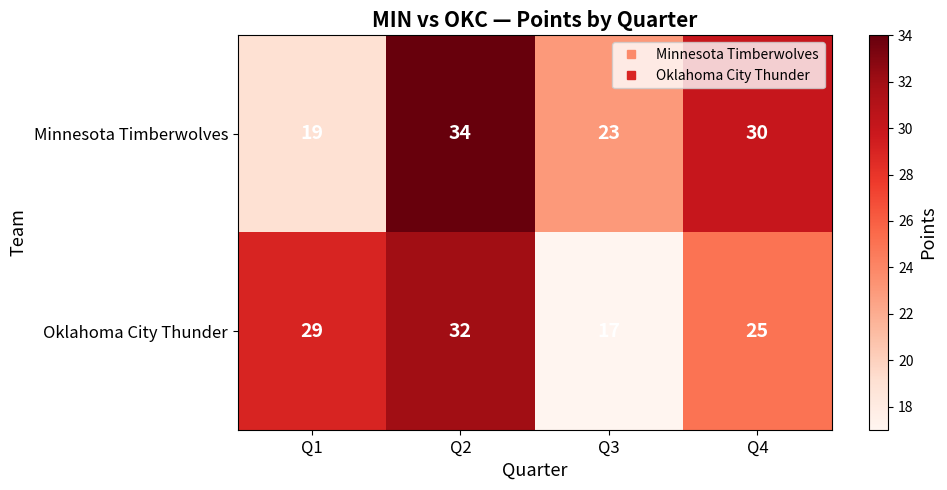

At Q2, list the series in order from largest to smallest.

Minnesota Timberwolves, Oklahoma City Thunder